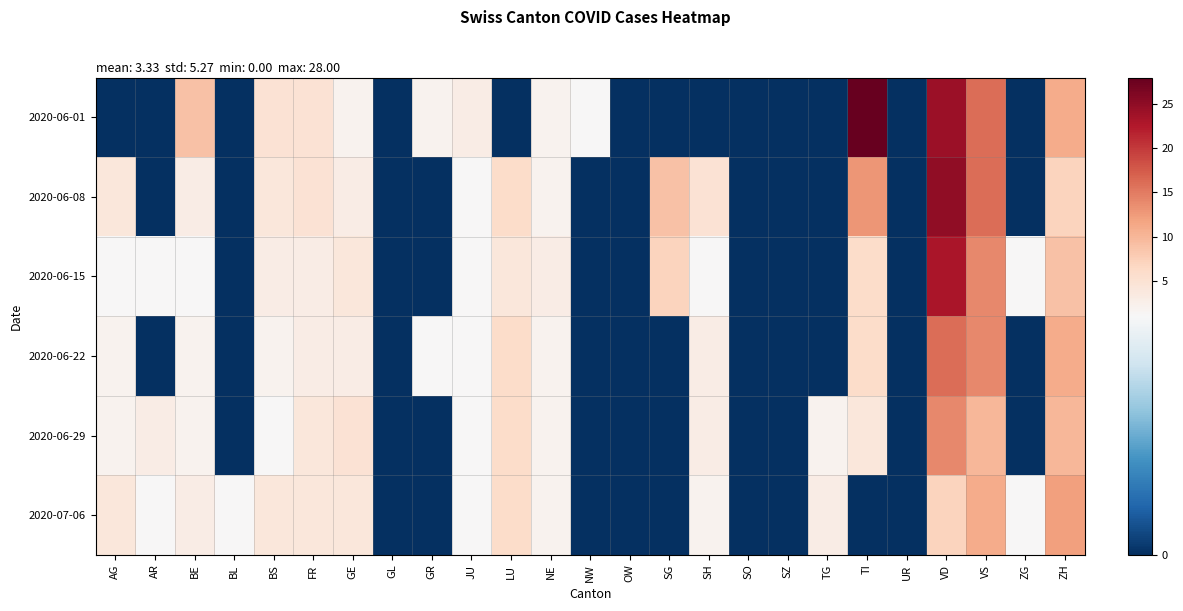

Reading left to right, what are all the values shown in this chart?

2020-06-01: AG=0	AR=0	BE=9	BL=0	BS=5	FR=5	GE=2	GL=0	GR=2	JU=3	LU=0	NE=2	NW=1	OW=0	SG=0	SH=0	SO=0	SZ=0	TG=0	TI=28	UR=0	VD=24	VS=16	ZG=0	ZH=11
2020-06-08: AG=4	AR=0	BE=3	BL=0	BS=4	FR=5	GE=3	GL=0	GR=0	JU=1	LU=6	NE=2	NW=0	OW=0	SG=9	SH=5	SO=0	SZ=0	TG=0	TI=13	UR=0	VD=25	VS=16	ZG=0	ZH=7
2020-06-15: AG=1	AR=1	BE=1	BL=0	BS=3	FR=3	GE=4	GL=0	GR=0	JU=1	LU=4	NE=3	NW=0	OW=0	SG=7	SH=1	SO=0	SZ=0	TG=0	TI=6	UR=0	VD=23	VS=14	ZG=1	ZH=9
2020-06-22: AG=2	AR=0	BE=2	BL=0	BS=2	FR=3	GE=3	GL=0	GR=1	JU=1	LU=6	NE=2	NW=0	OW=0	SG=0	SH=3	SO=0	SZ=0	TG=0	TI=6	UR=0	VD=16	VS=14	ZG=0	ZH=11
2020-06-29: AG=2	AR=3	BE=2	BL=0	BS=1	FR=4	GE=5	GL=0	GR=0	JU=1	LU=6	NE=2	NW=0	OW=0	SG=0	SH=3	SO=0	SZ=0	TG=2	TI=4	UR=0	VD=14	VS=10	ZG=0	ZH=10
2020-07-06: AG=4	AR=1	BE=3	BL=1	BS=4	FR=4	GE=4	GL=0	GR=0	JU=1	LU=6	NE=2	NW=0	OW=0	SG=0	SH=2	SO=0	SZ=0	TG=3	TI=0	UR=0	VD=7	VS=11	ZG=1	ZH=12